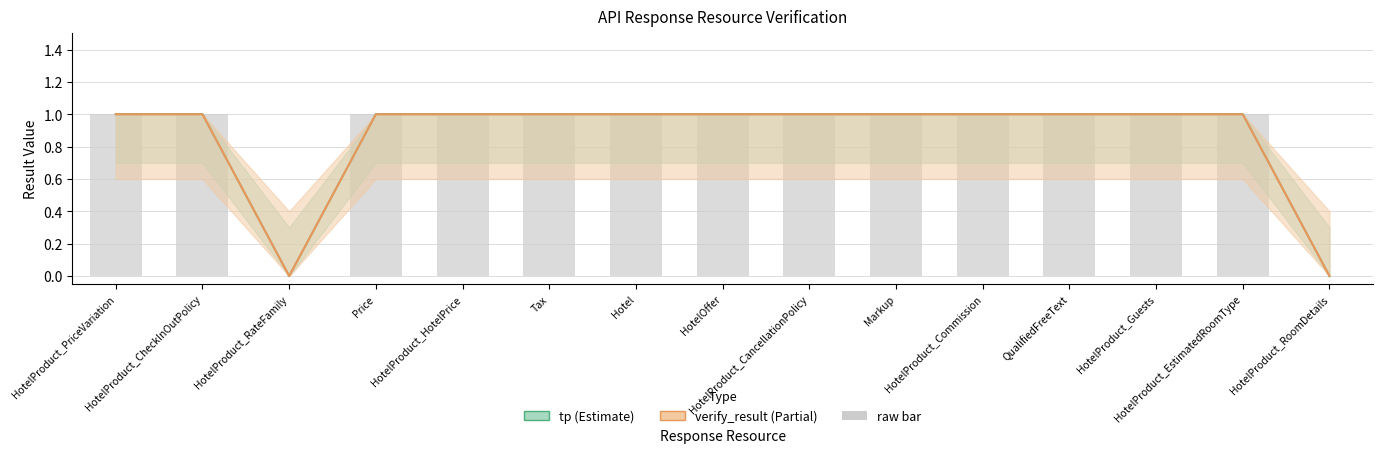

Which category has the lowest value in the tp (Estimate) series?

HotelProduct_RateFamily